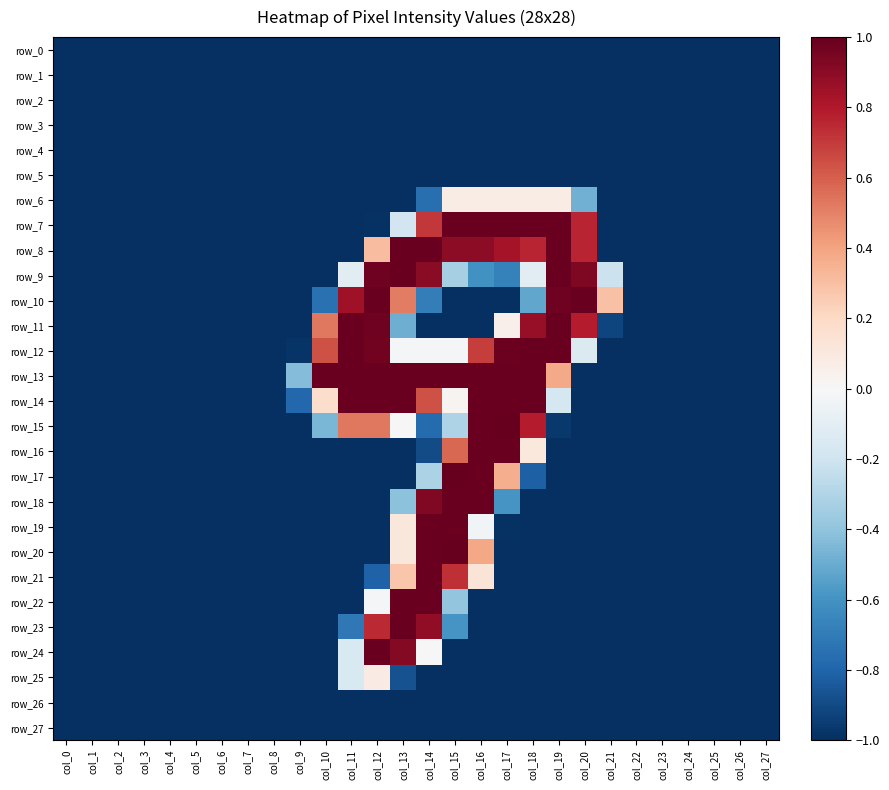

The row_1 series shows -1.0 at col_12. True or false?

True